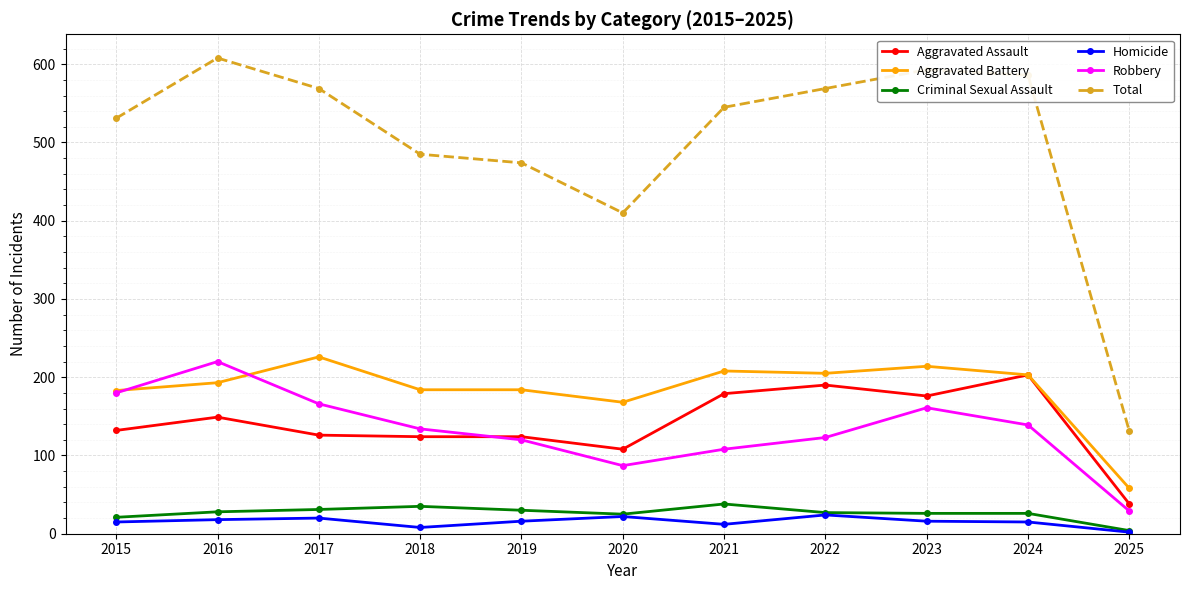

What is the maximum value for Aggravated Battery?

226